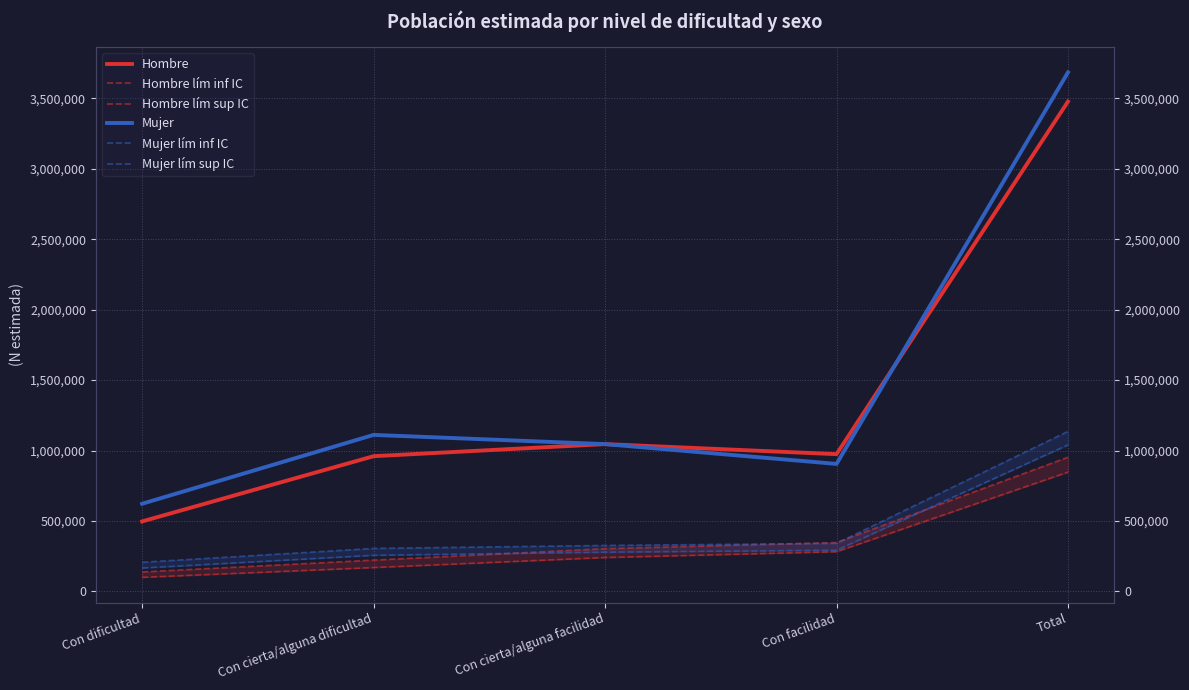

What is the difference between the second highest and second lowest values in the Hombre series?

85809